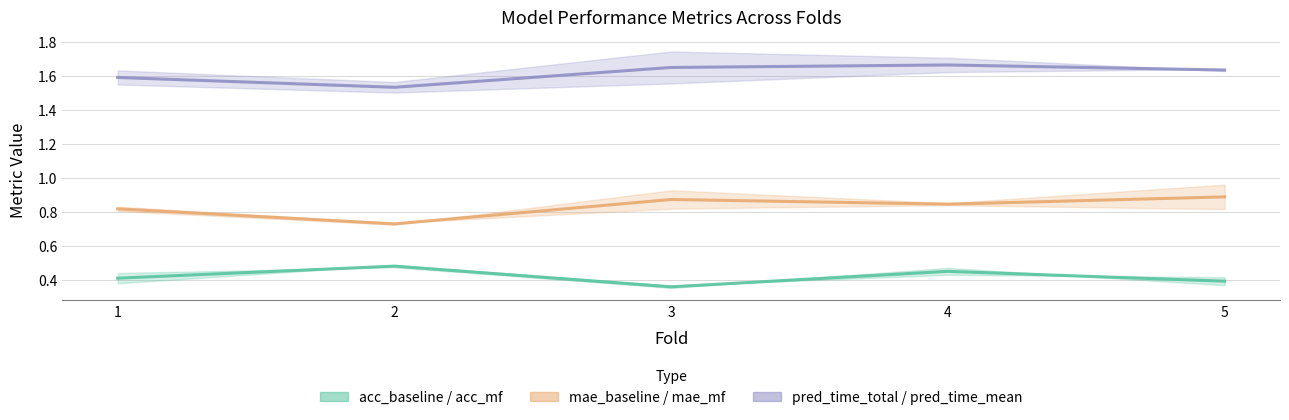

Rank the series by their average value, from lowest to highest.

acc_mf, mae_mf, baseline_pred_time_mean